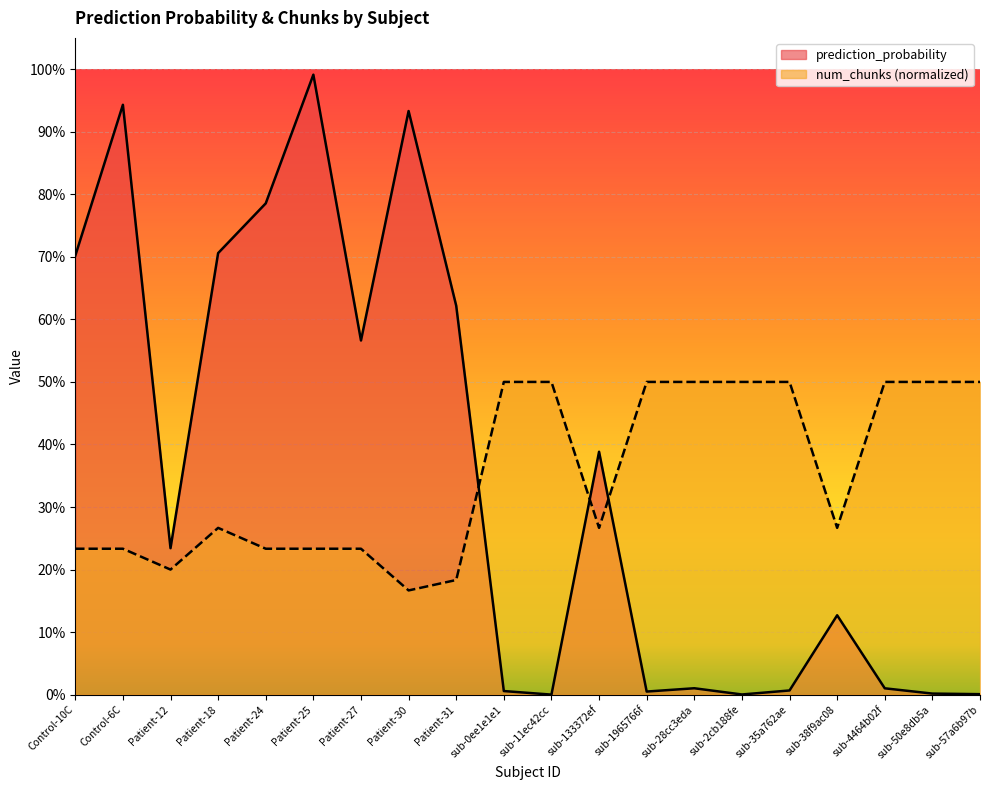

What is the sum of the num_chunks_norm values at Patient-18 and Patient-30?

0.4